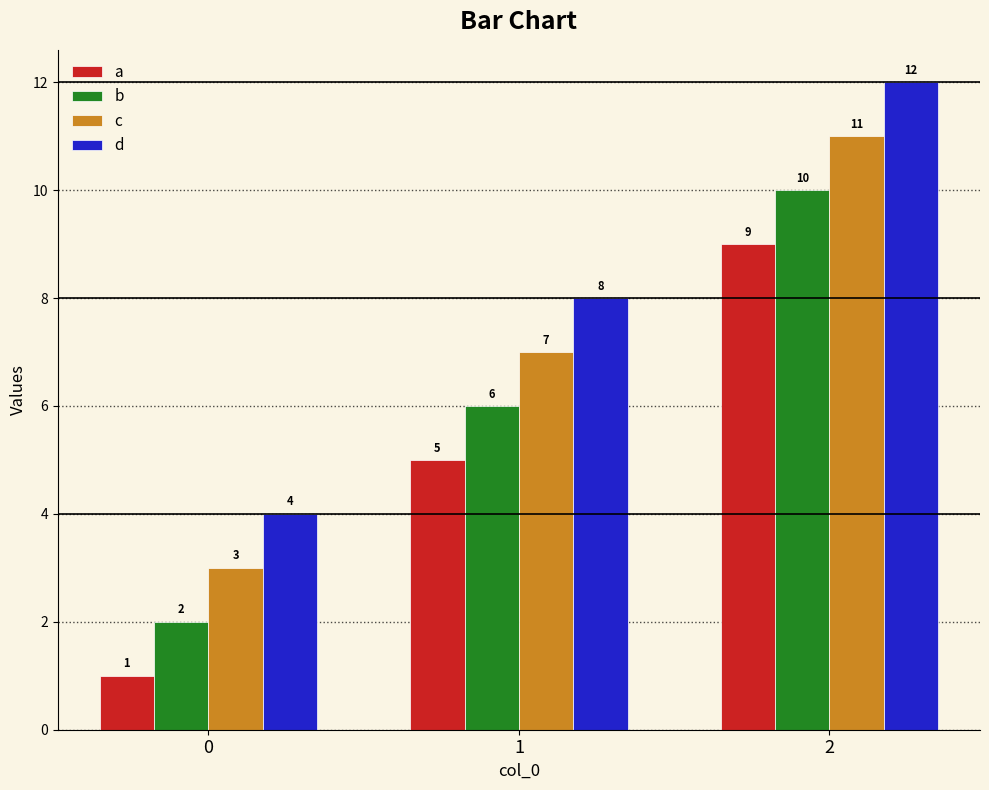

What is the greatest value displayed?

12